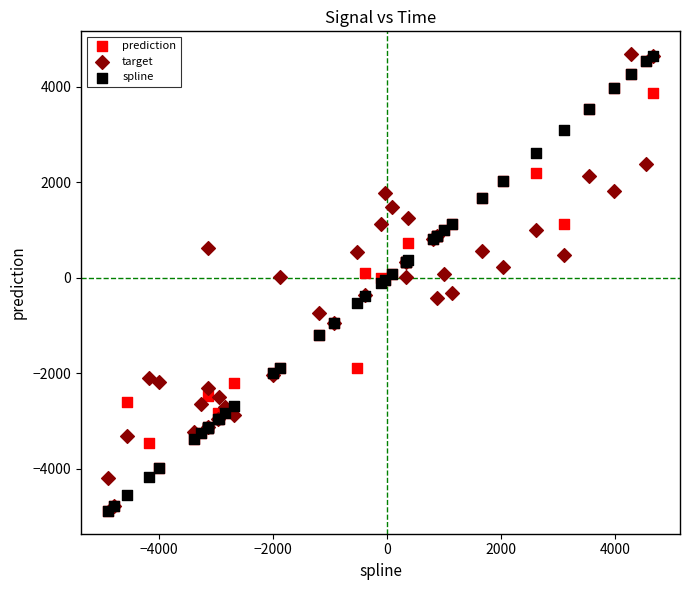

What are all the series names shown in the legend?

prediction, target, spline